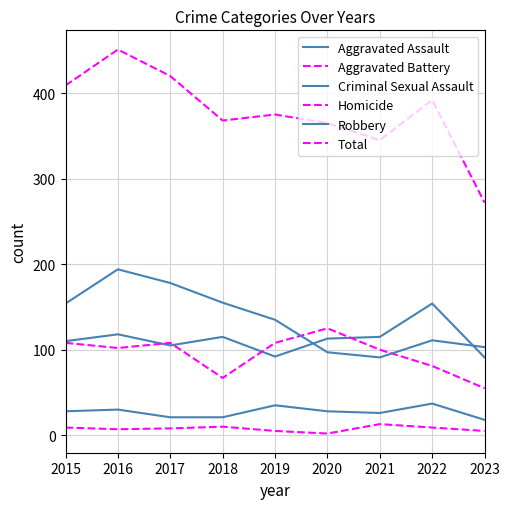

Does the chart display data point markers on the line(s)?

No